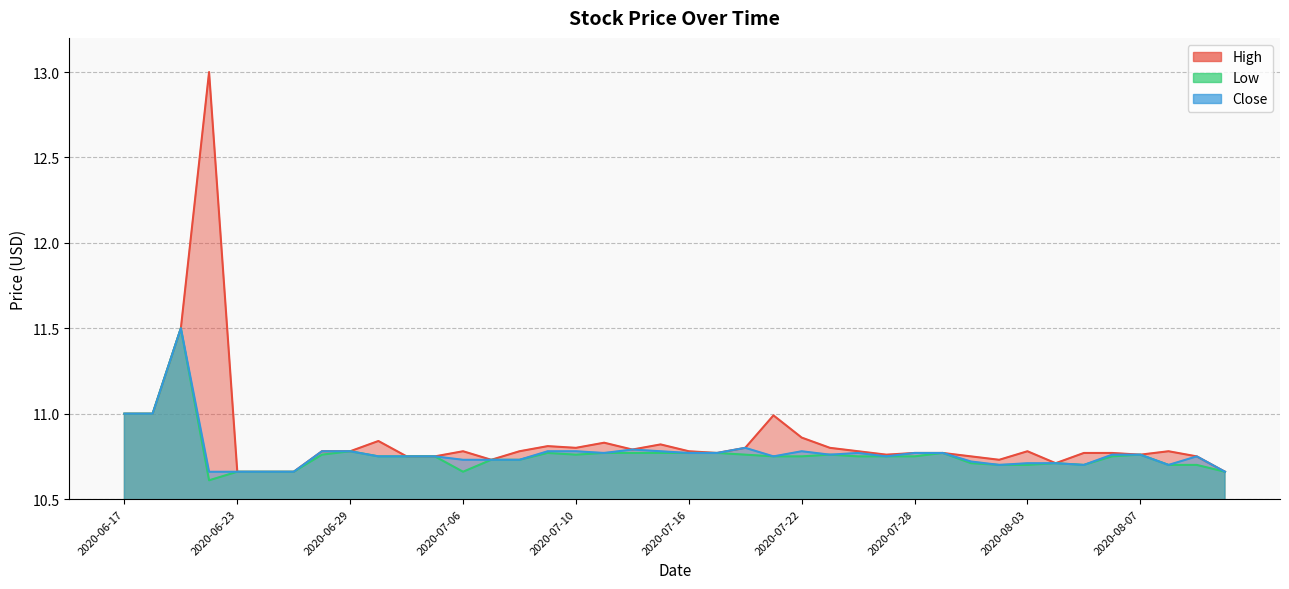

At which label does Low reach its minimum?

2020-06-22